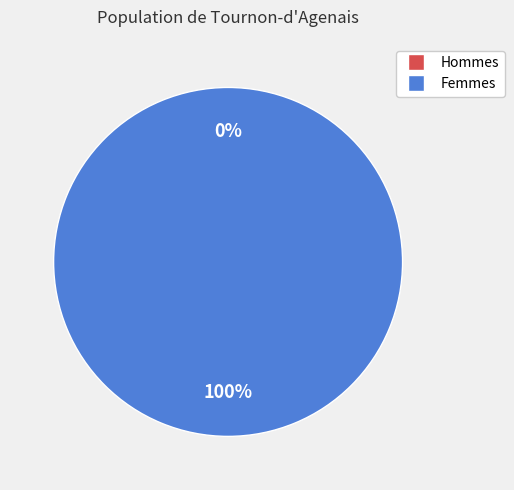

Count the number of slices in the pie.

2